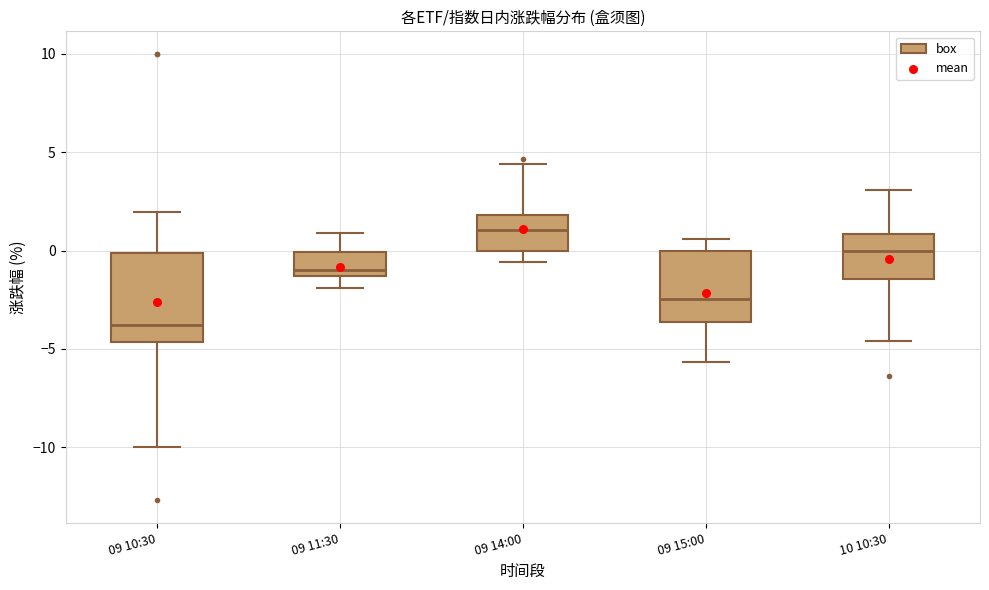

Reading left to right, transcribe this box plot: for each box, give where its median line is, the range the box spans, and where its two whiskers end, as read against the y-axis. The values are not printed on the chart, so give them approximately, as read against the axis.

09 10:30: median -4.0, box -4.5 to 0.0, whiskers -10.0 to 2.0
09 11:30: median -1.0, box -1.5 to 0.0, whiskers -2.0 to 1.0
09 14:00: median 1.0, box 0.0 to 2.0, whiskers -0.5 to 4.5
09 15:00: median -2.5, box -3.5 to 0.0, whiskers -5.5 to 0.5
10 10:30: median 0.0, box -1.5 to 1.0, whiskers -4.5 to 3.0